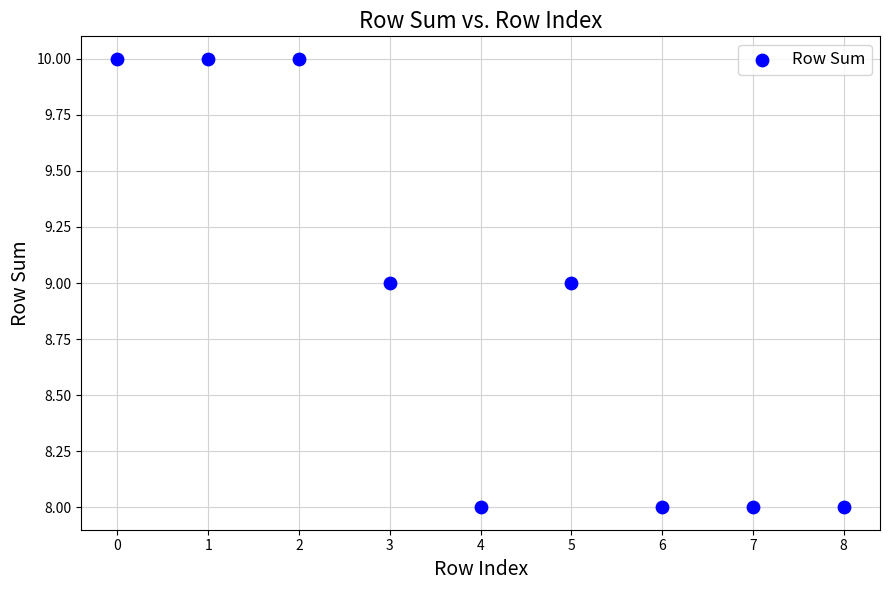

What is the average Y value?

9